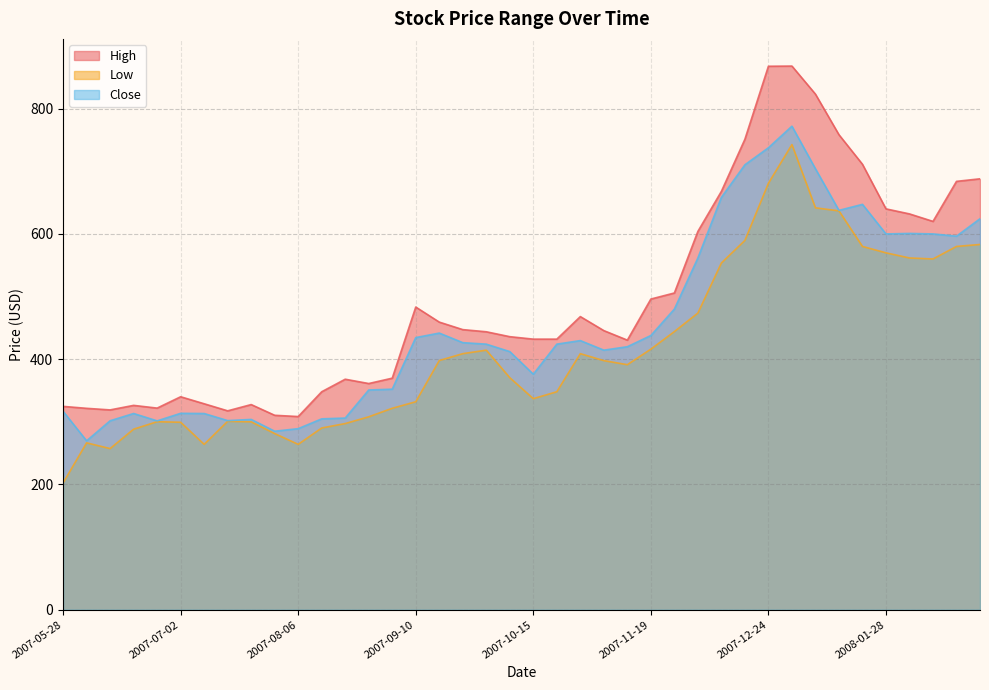

Between 2007-09-10 and 2007-10-08, which series saw the biggest shift?

High